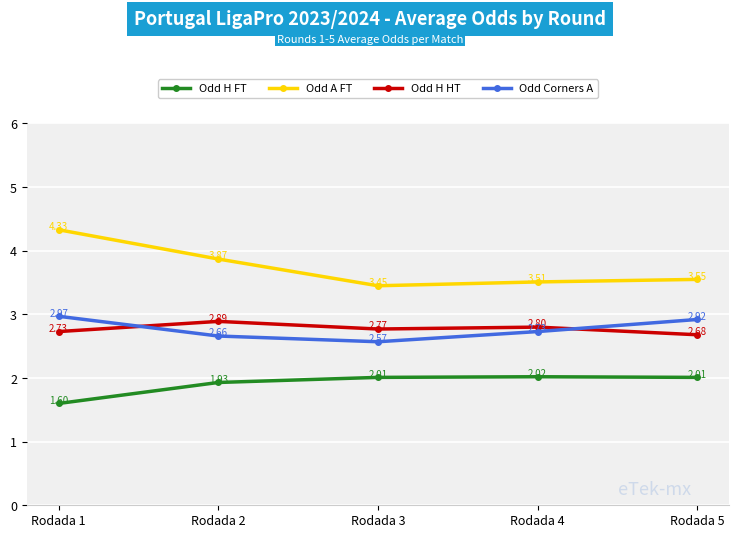

The value of Odd H HT at Rodada 4 is 0.9. True or false?

False